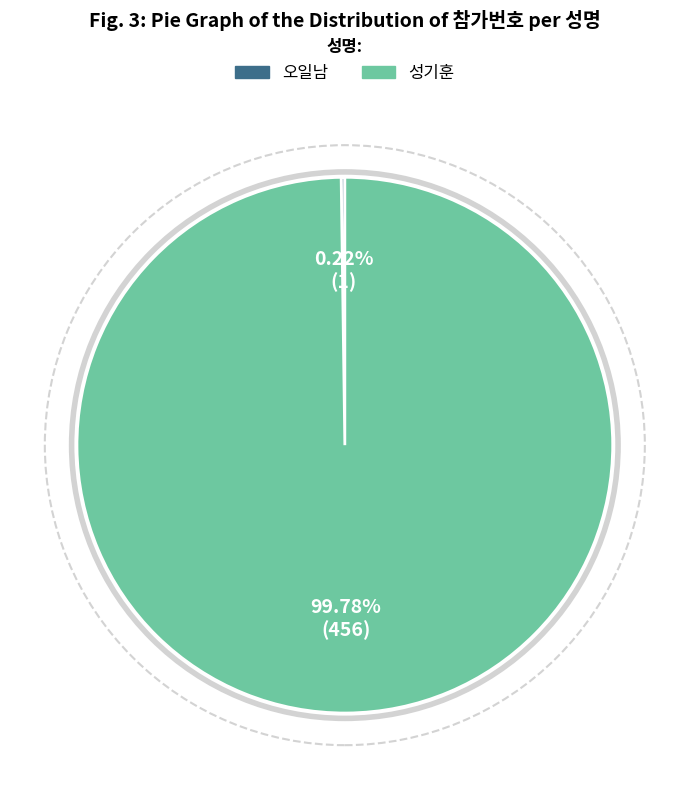

How much of the chart is everything except 성기훈?

0.2%